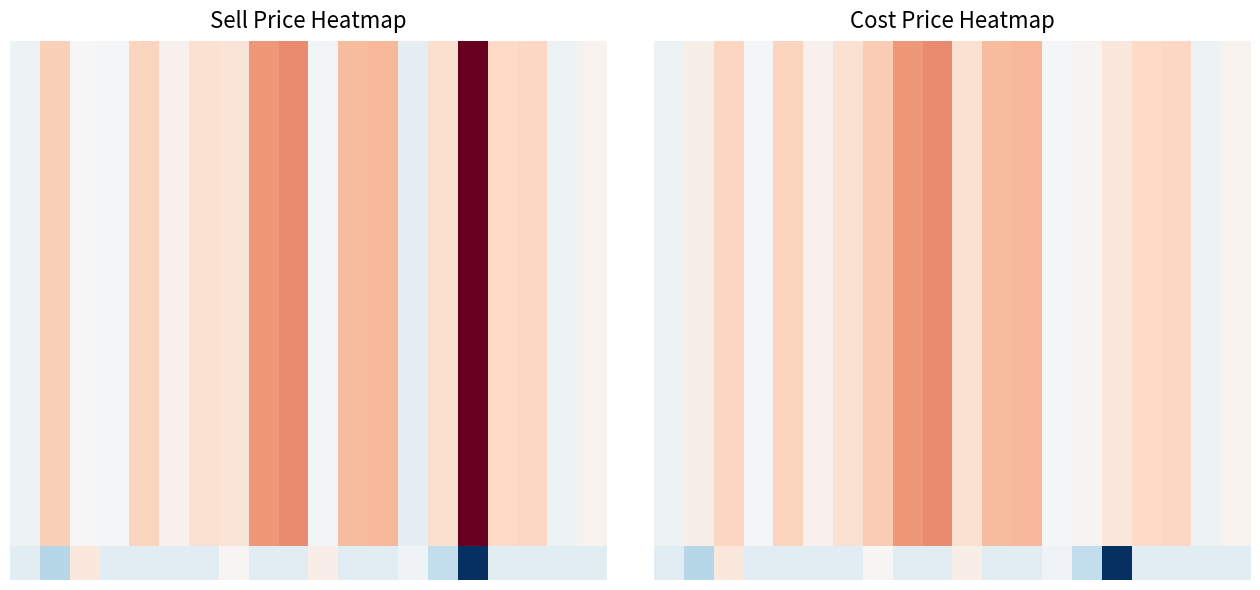

What is the difference between the highest and lowest values at 13?

3.8